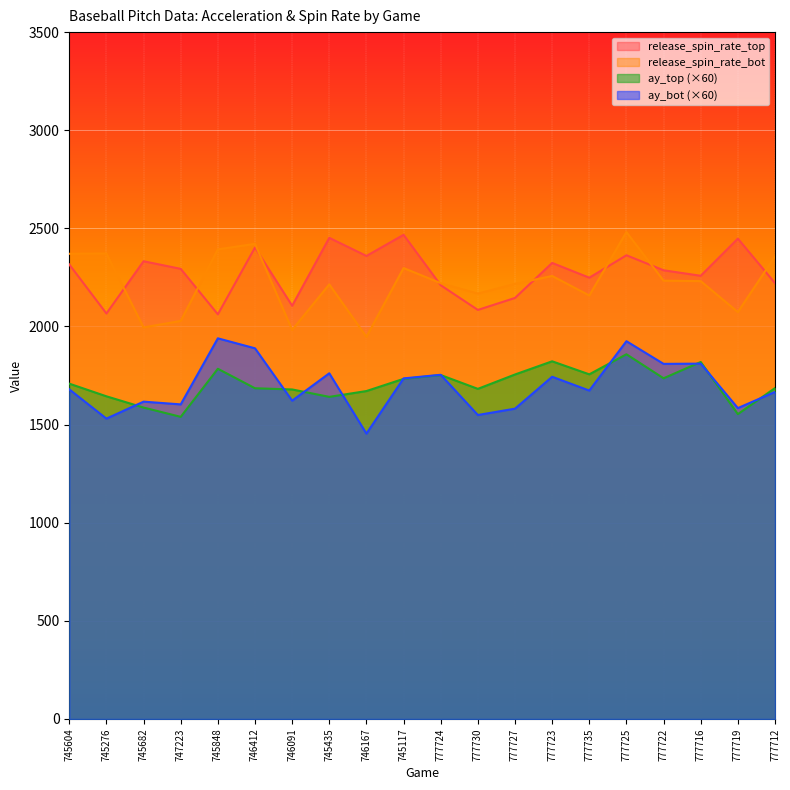

Is it true that release_spin_rate_top equals 2248.6 at 777735?

True